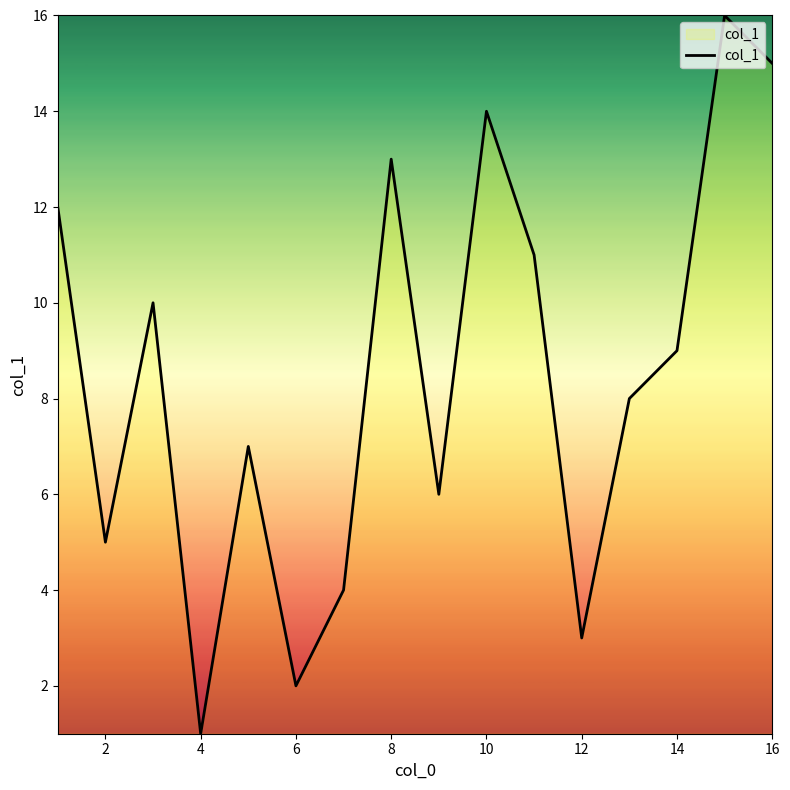

What is the maximum value shown in the chart?

16